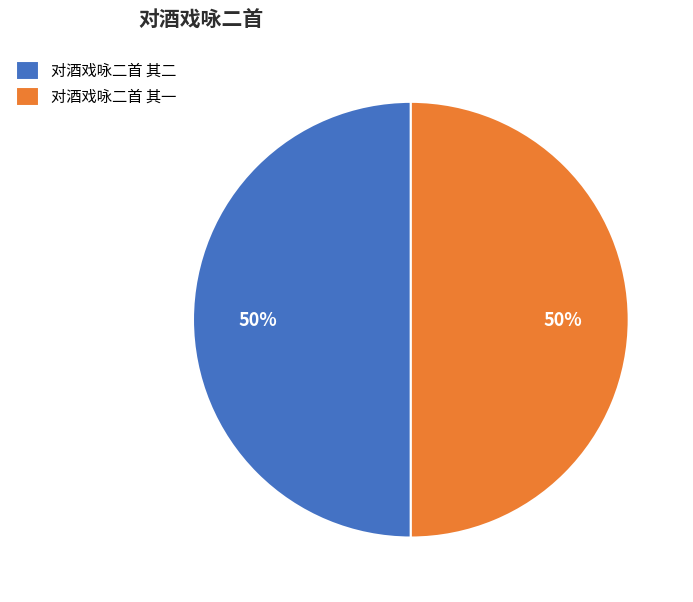

Count the number of slices in the pie.

2